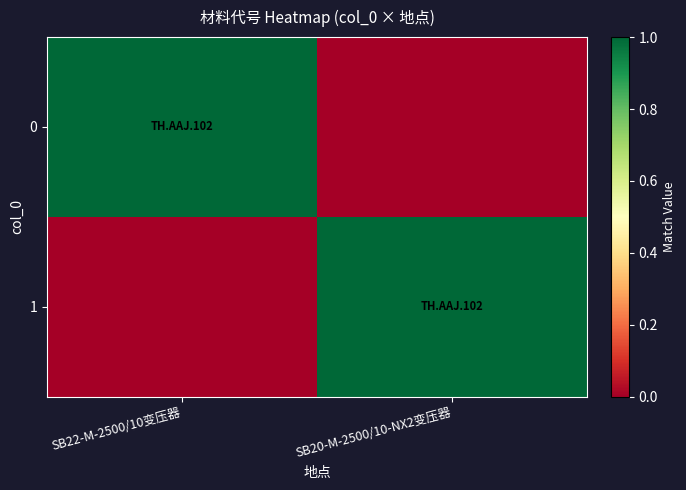

List the series in order of their peak value, lowest first.

0, 1